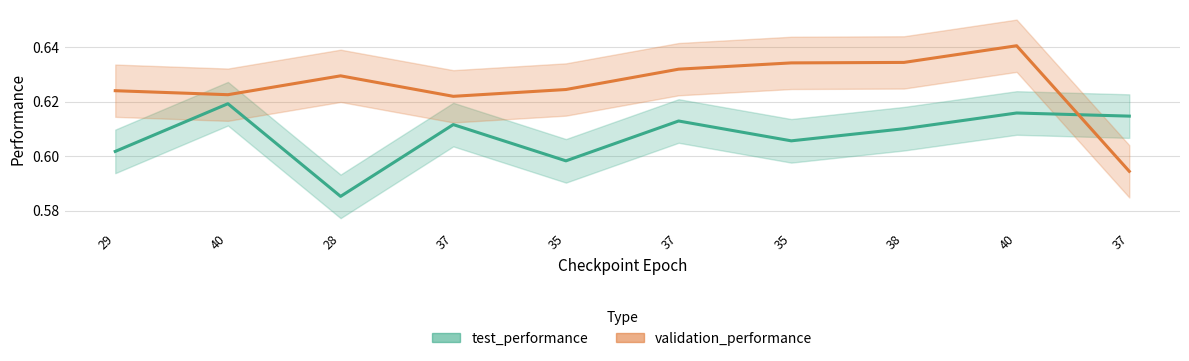

Which label corresponds to the largest value in the chart?

40